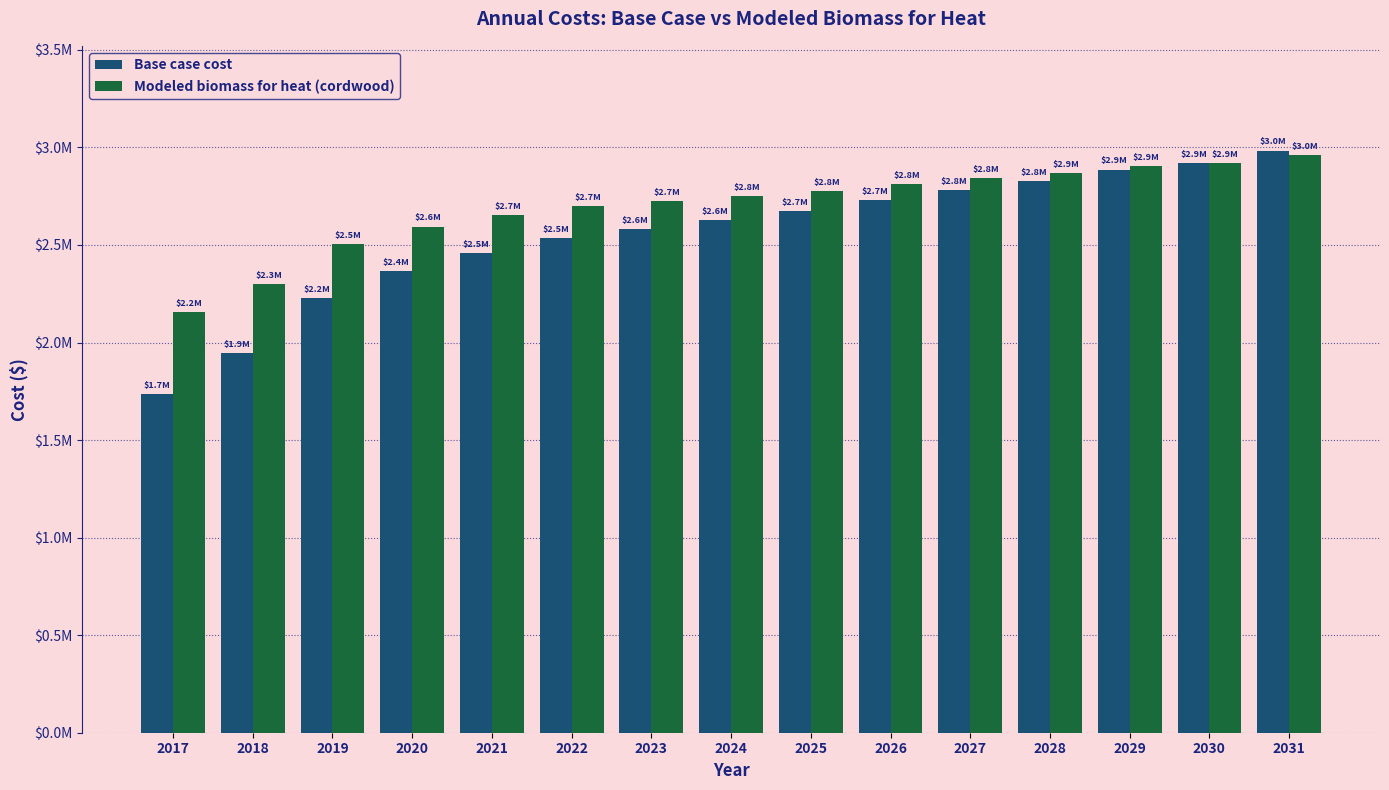

Does the chart contain stacked bars?

No